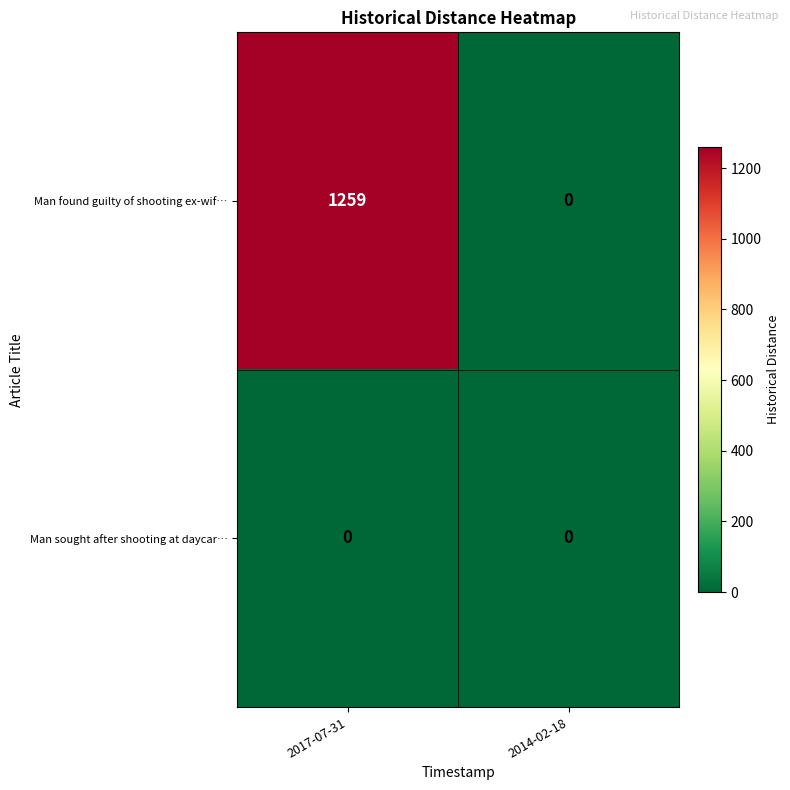

What is the total value across all series at 2017-07-31?

1259